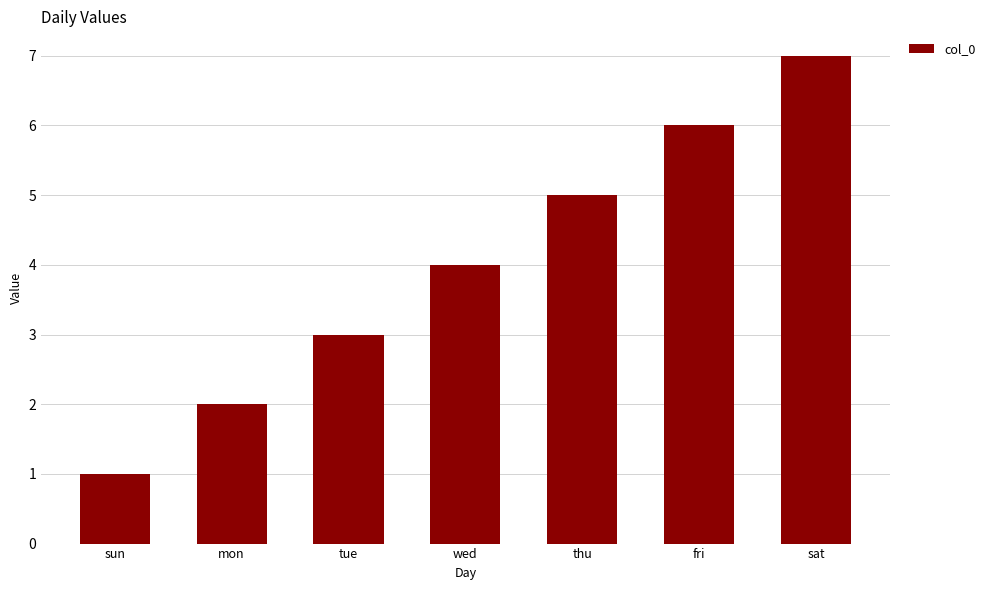

Reading left to right, what are all the values shown in this chart?

sun=1	mon=2	tue=3	wed=4	thu=5	fri=6	sat=7